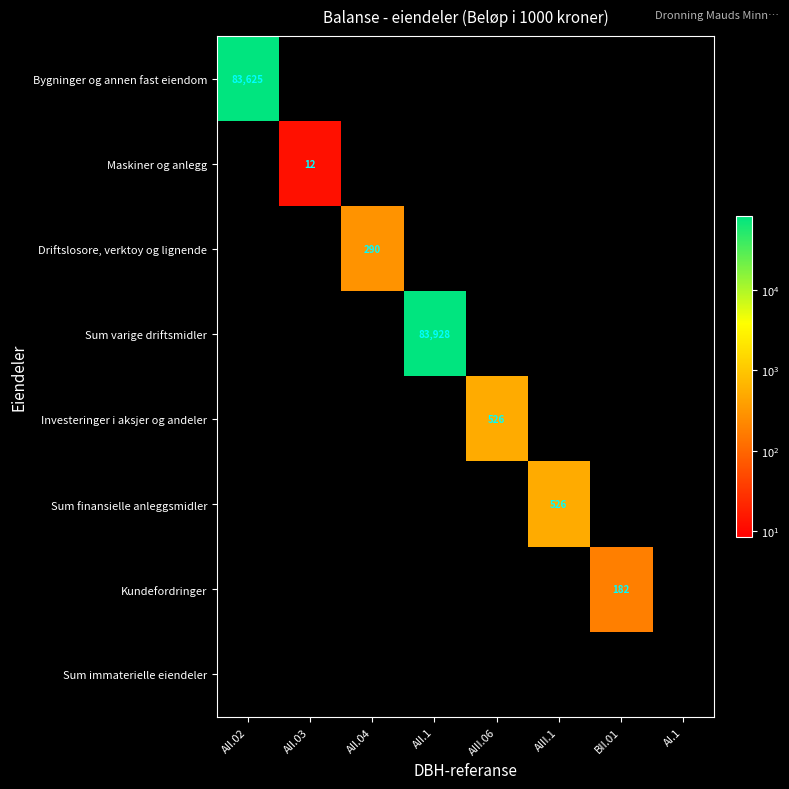

The value of Bygninger og annen fast eiendom at AII.02 is 83625. True or false?

True